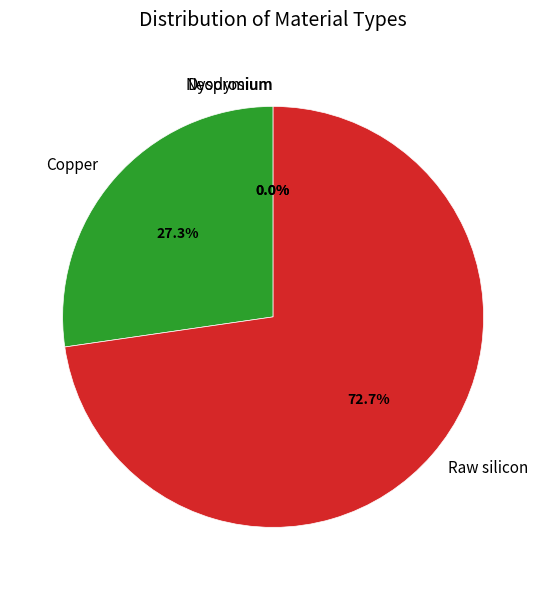

Combined, do Dysprosium and Neodymium account for over 50%?

No